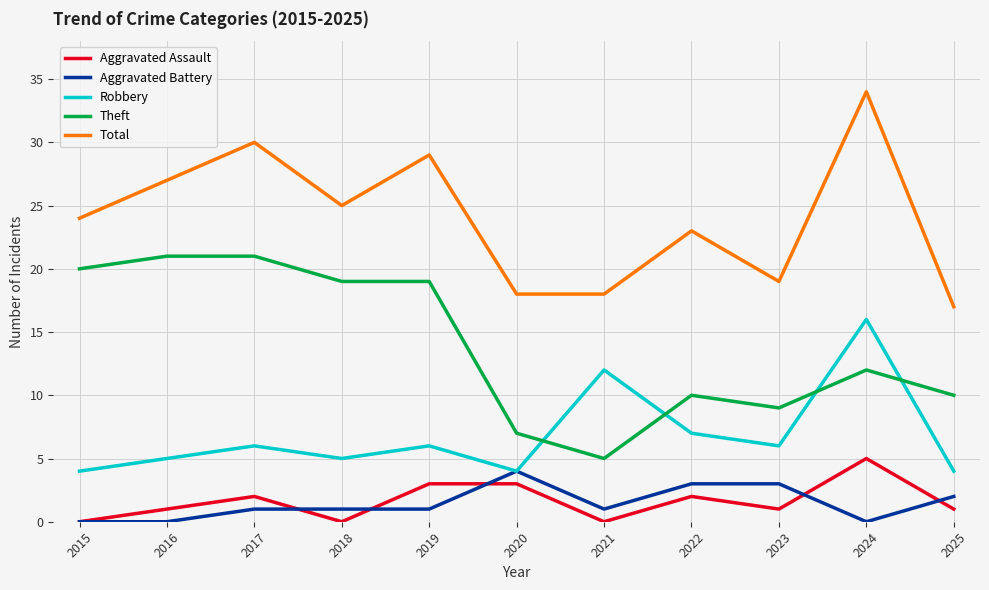

The value of Aggravated Assault at 2023 is 1. True or false?

True